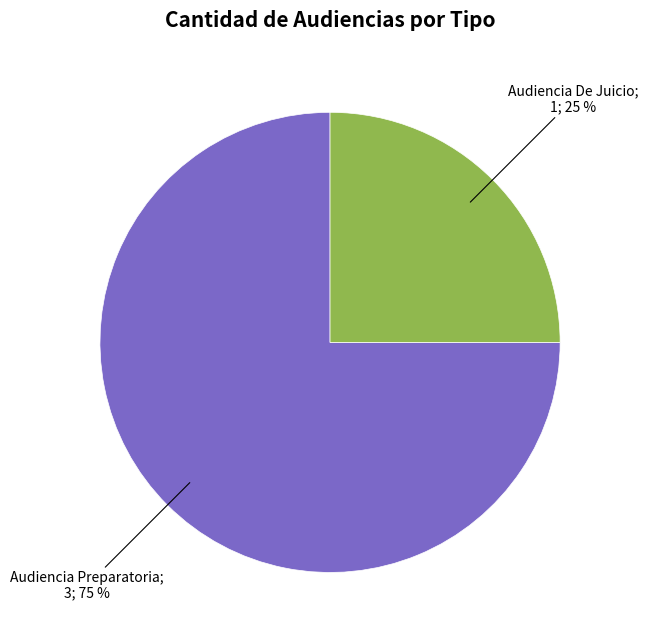

To the nearest percent, what is the difference between the largest and smallest slice percentages?

50%